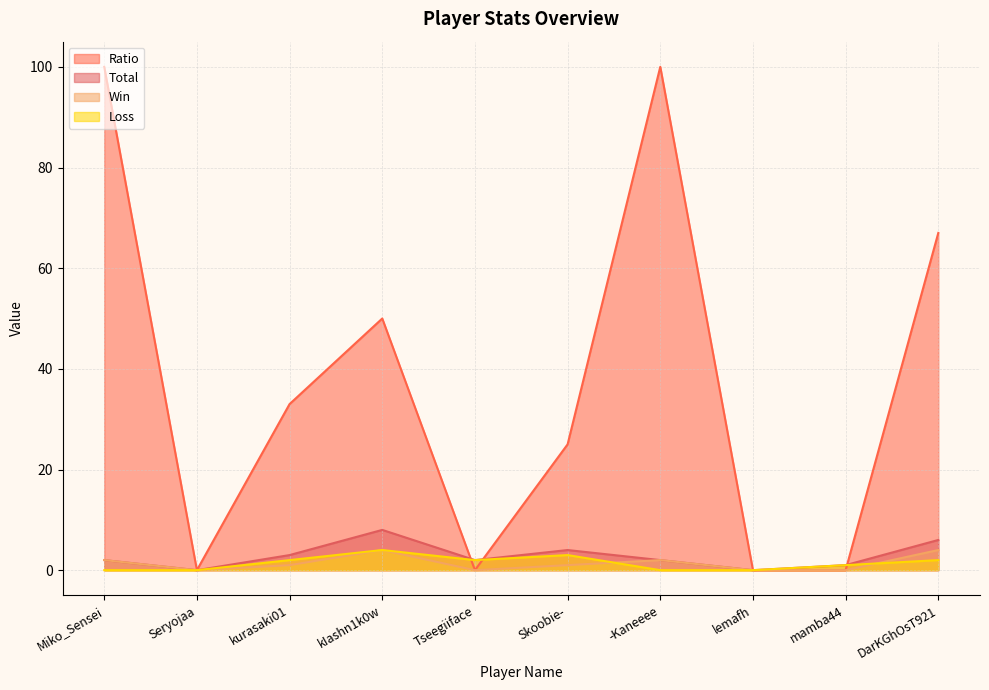

Between kIashn1k0w and Skoobie-, which series saw the biggest shift?

Ratio